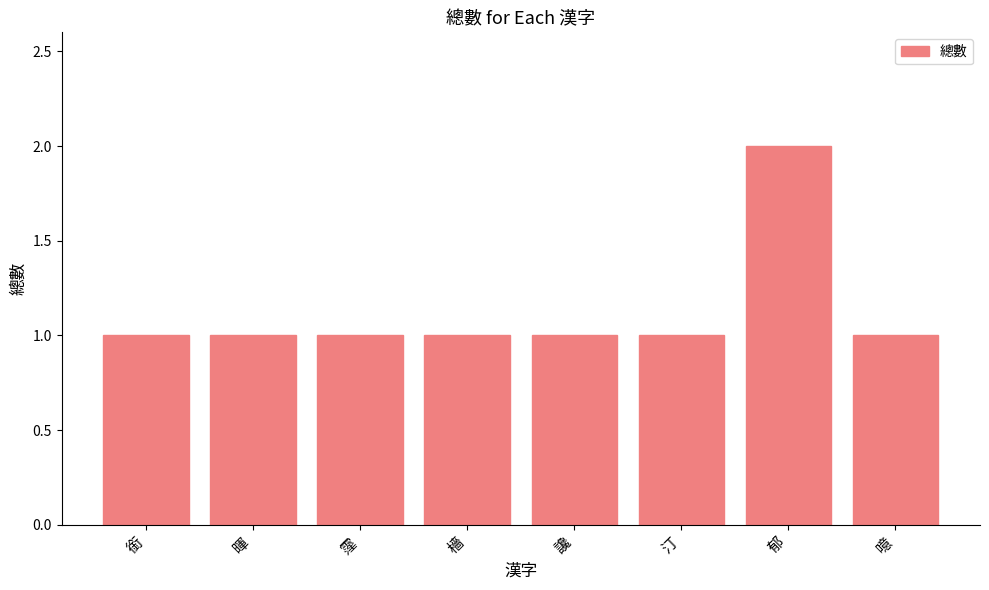

What is the sum of all values?

9